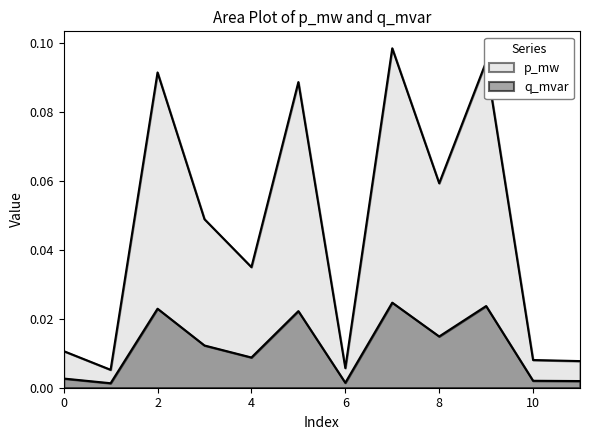

True or false: q_mvar has more than 2 interior local peaks.

True